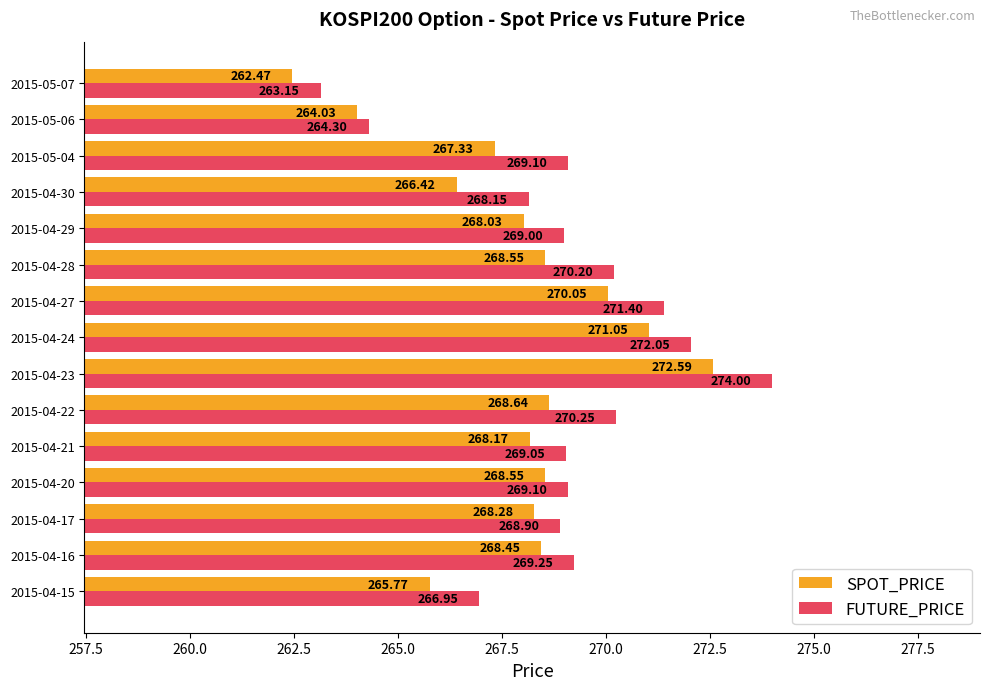

Rank the series by their average value, from lowest to highest.

SPOT_PRICE, FUTURE_PRICE